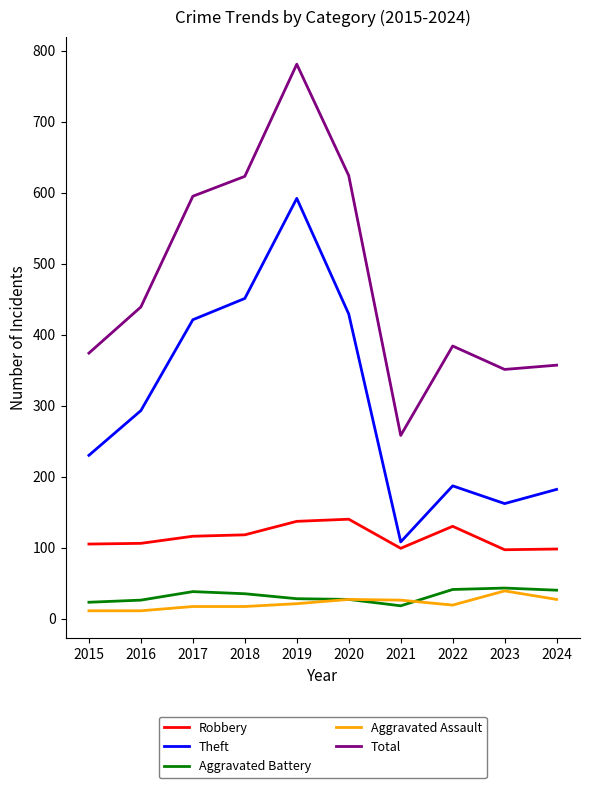

True or false: Total and Robbery intersect in this chart.

False